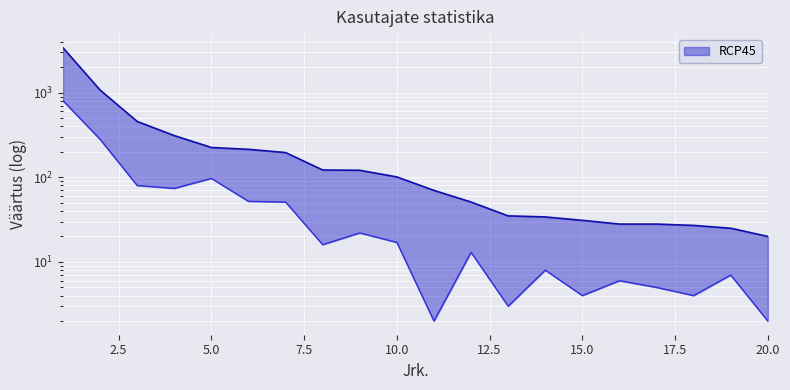

The value of Kõik at 18 is 27. True or false?

True